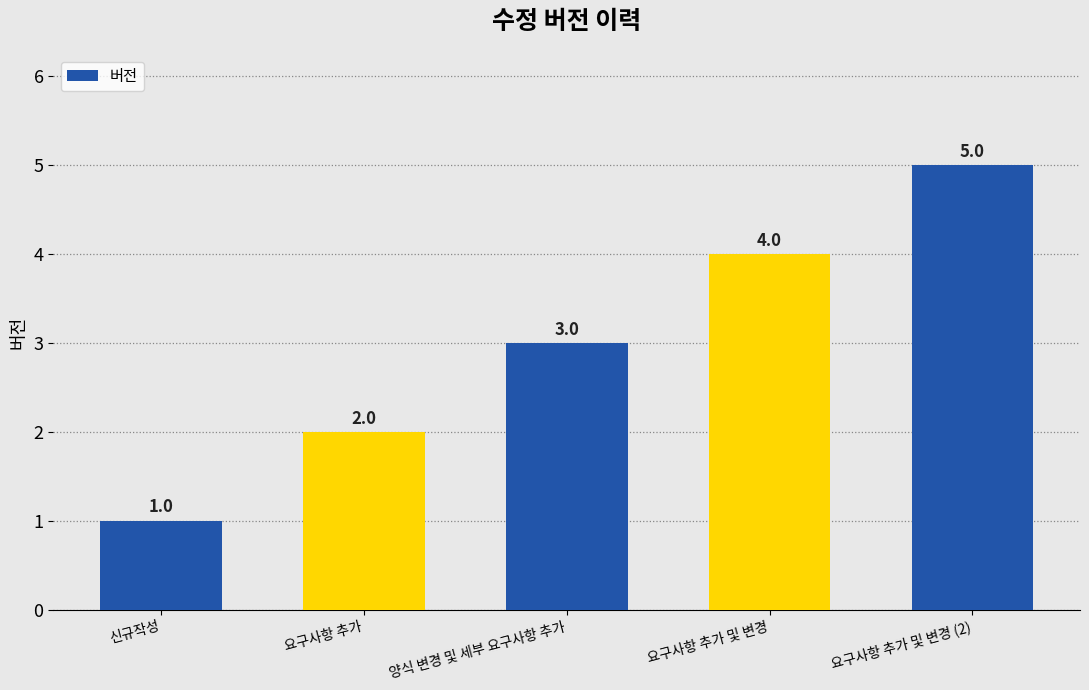

How many data points are less than 3?

2